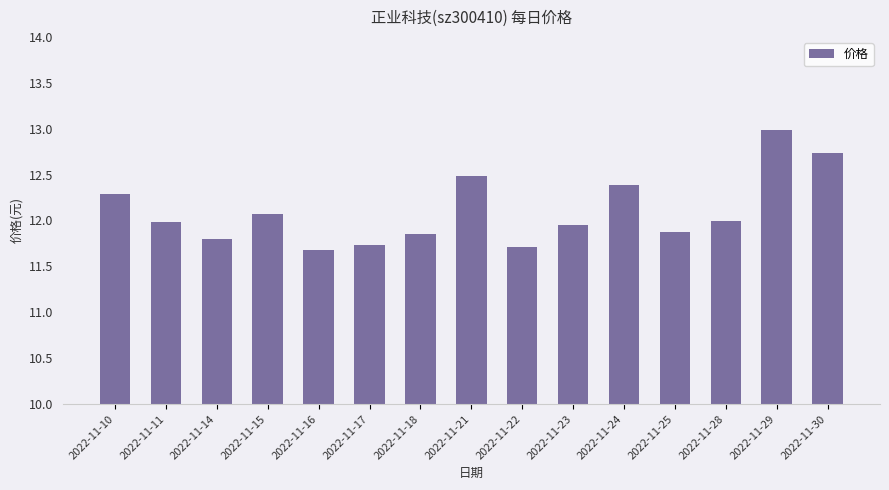

Which label corresponds to the largest value in the chart?

2022-11-29